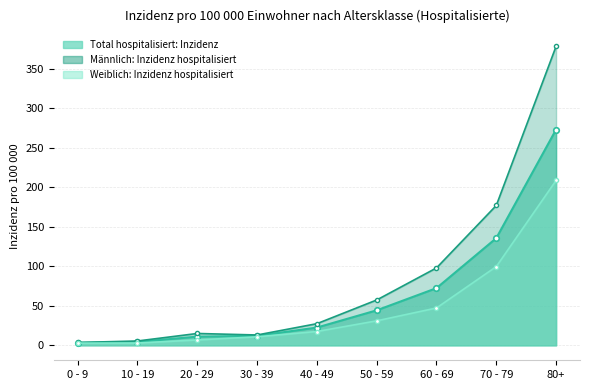

At which label is Männlich: Inzidenz hospitalisiert closest to 191?

70 - 79